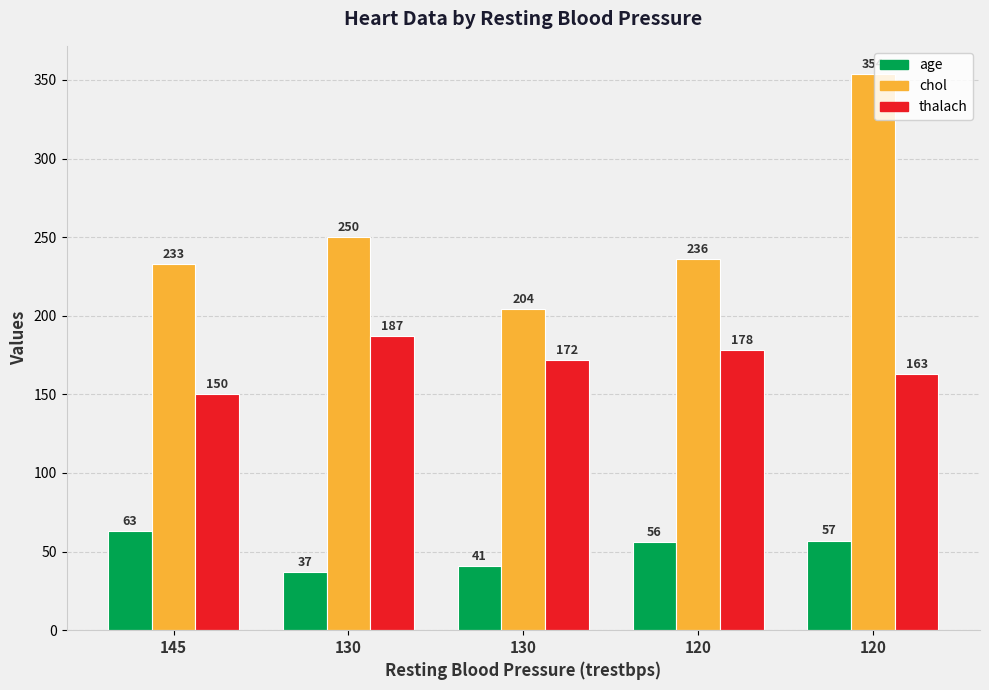

What are all the series names shown in the legend?

age, chol, thalach